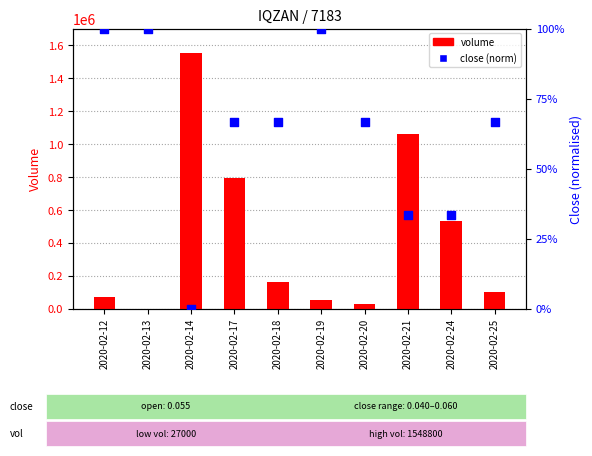

Is the value of volume at 2020-02-24 greater than the value of close (normalised) at 2020-02-13?

Yes